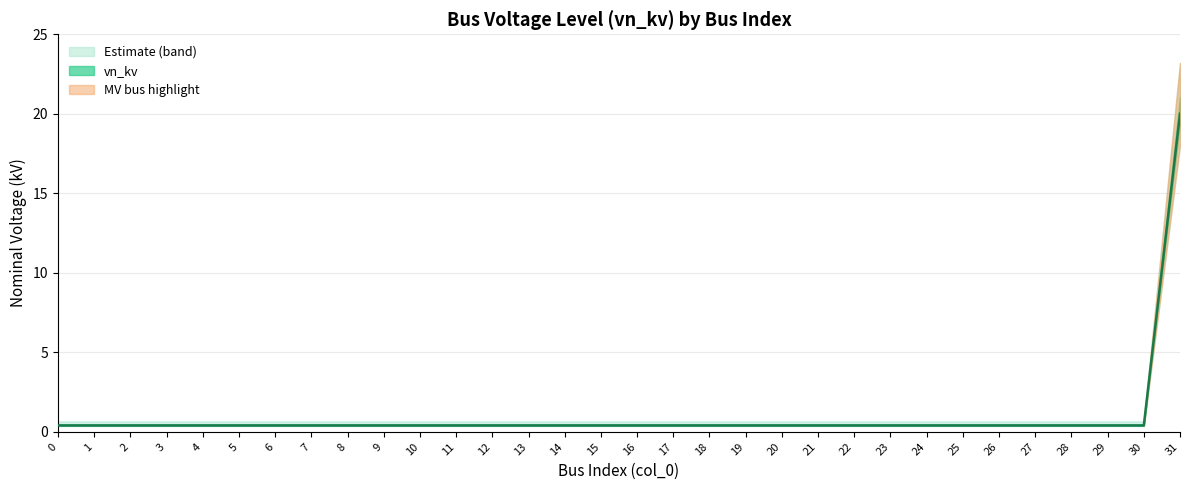

How many data points does each series have?

32